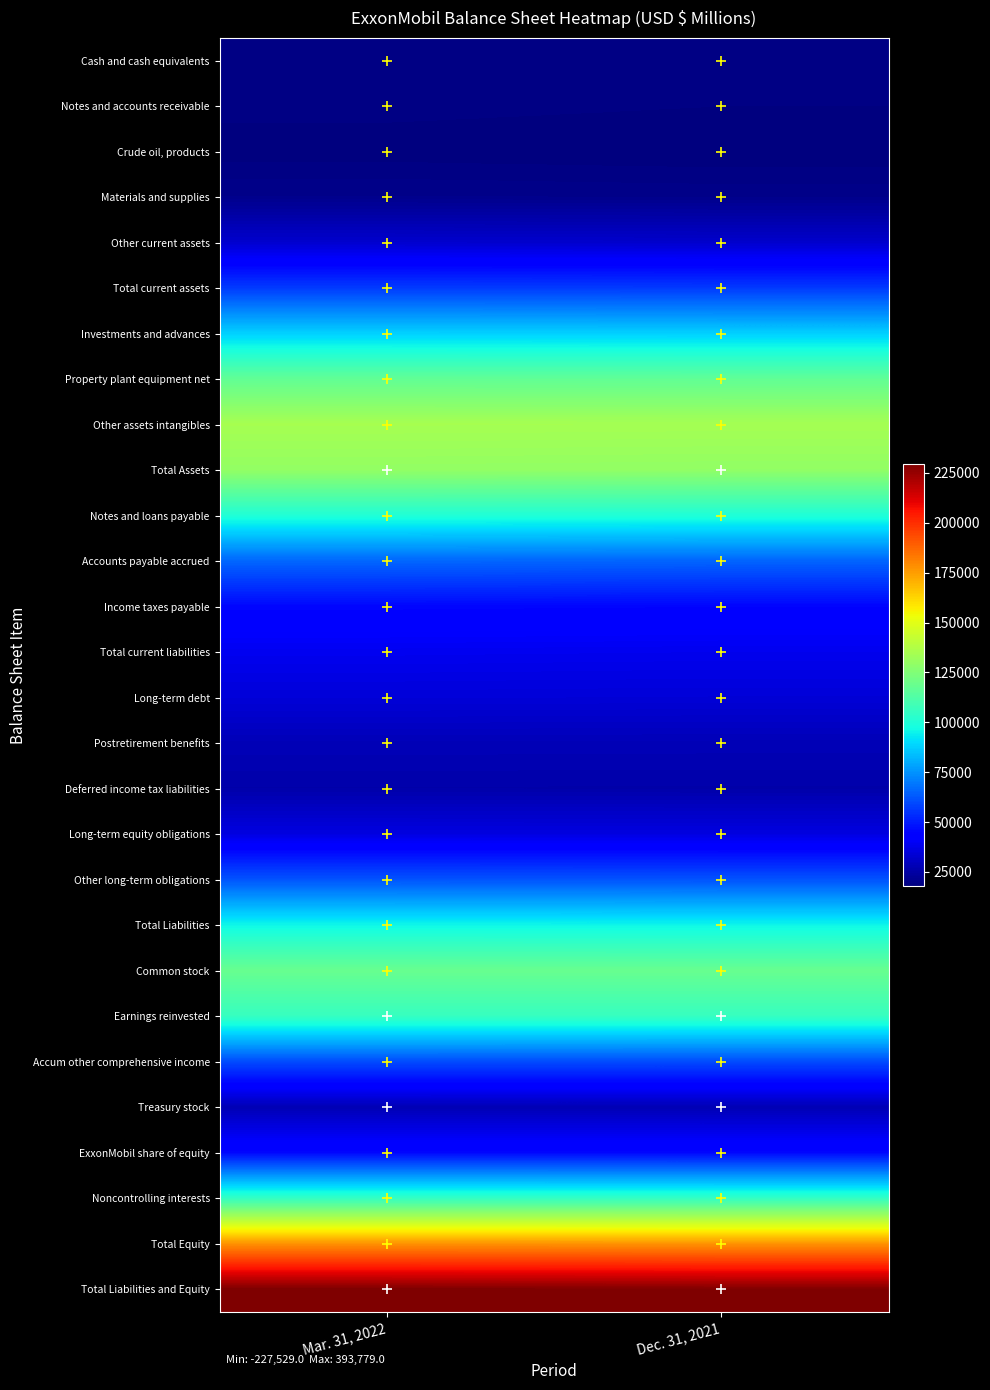

What is the total value across all series at Dec. 31, 2021?

2032154.3